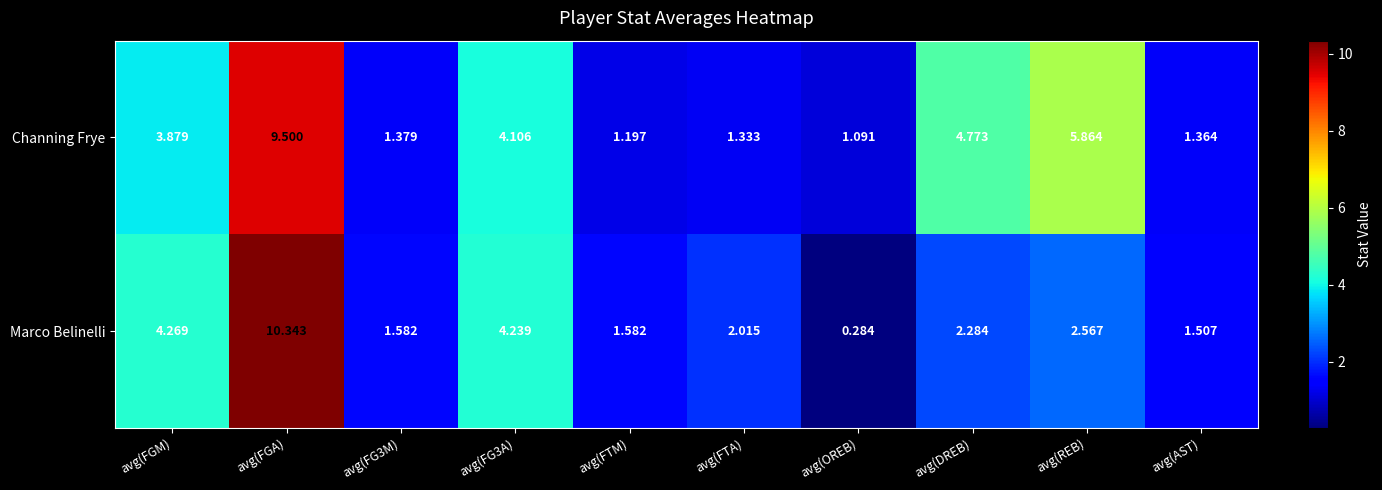

Which category has the lowest value in the Channing Frye series?

avg(OREB)